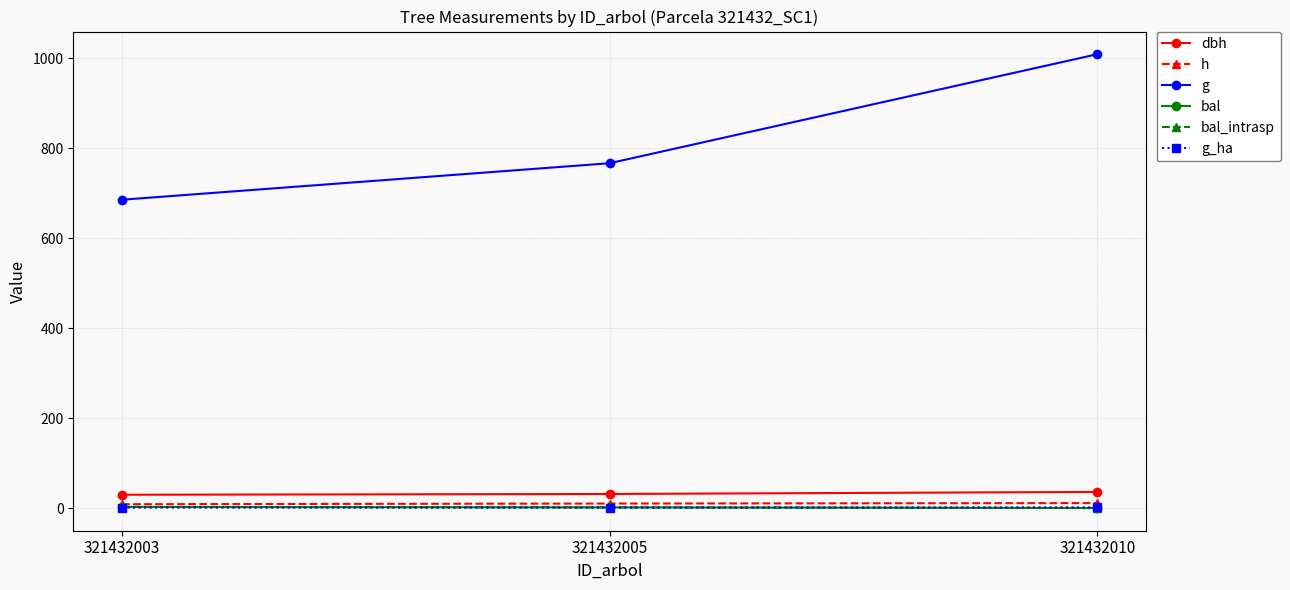

At which label does bal first exceed 1?

321432003